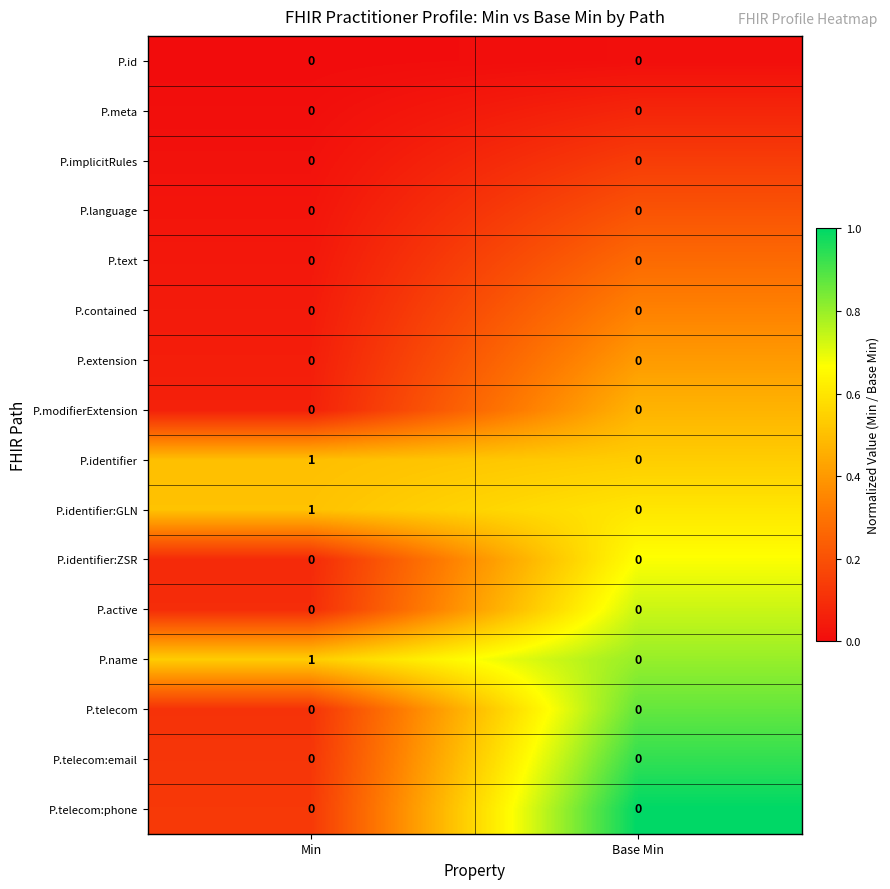

True or false: P.text has a value of 0 at Min.

True